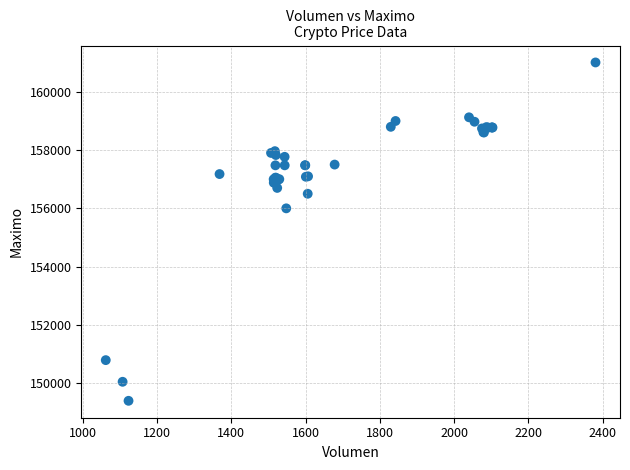

What Y value in the scatter plot is closest to 155202?

156000